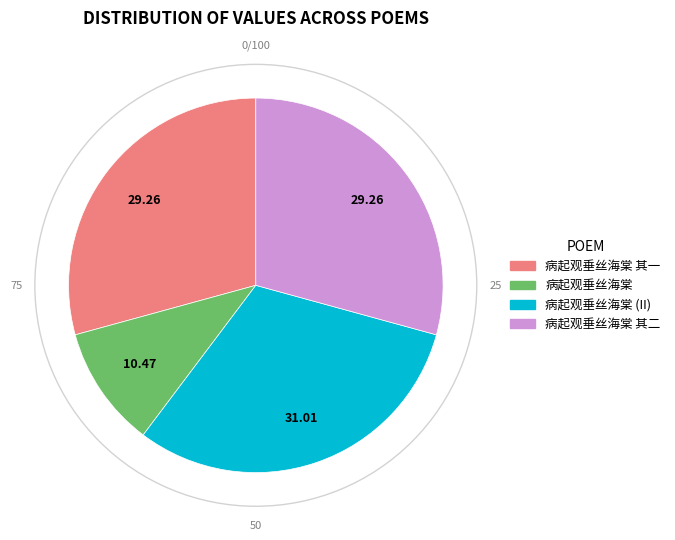

Is there any slice that represents more than half of the pie?

No